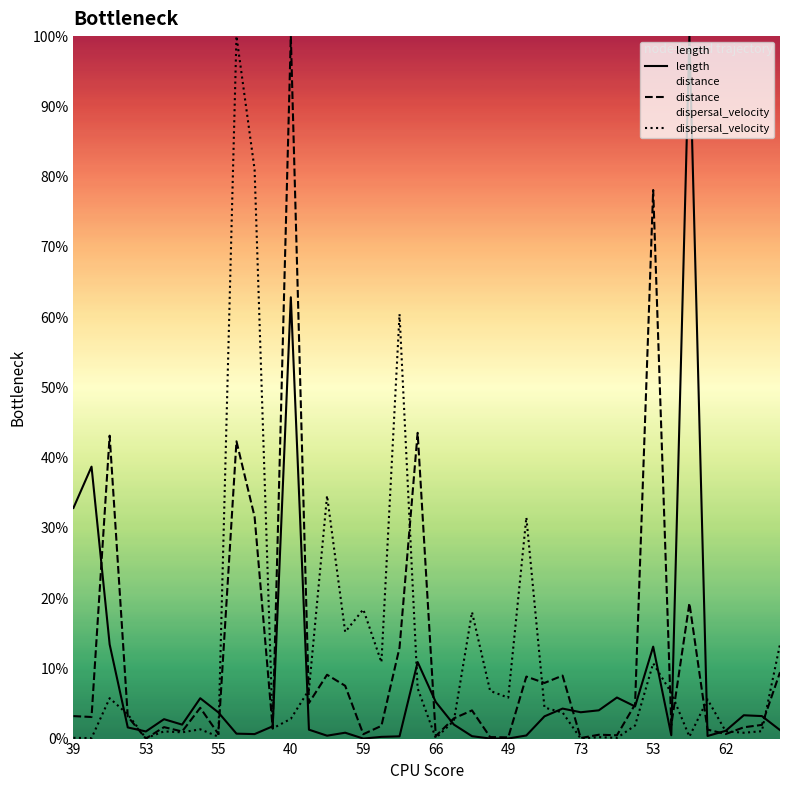

Is it true that length equals 2.3 at 11?

False